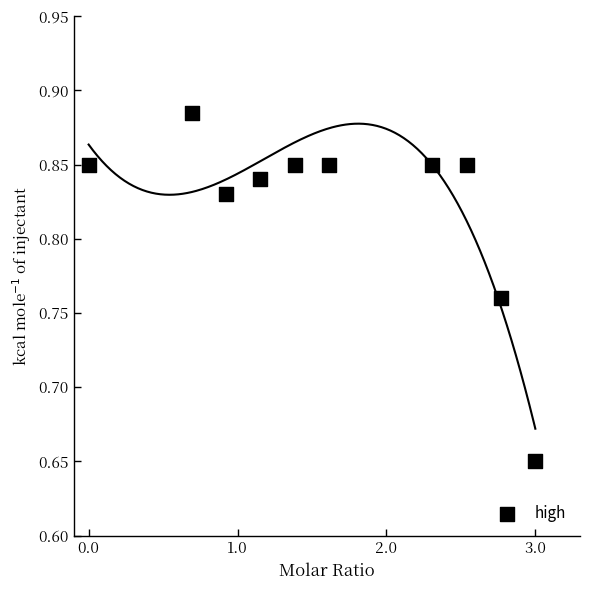

What is the range of X values (max minus min)?

3.0